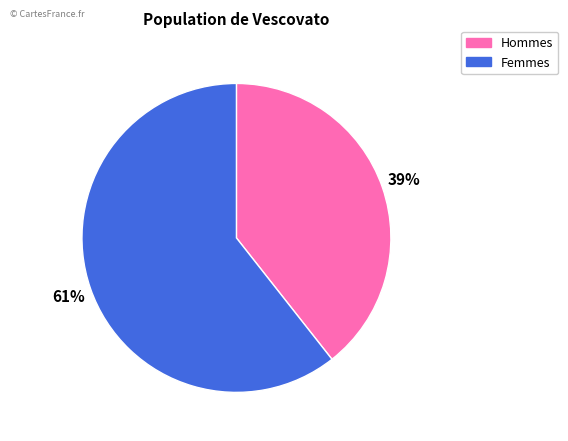

How many segments does this pie chart have?

2